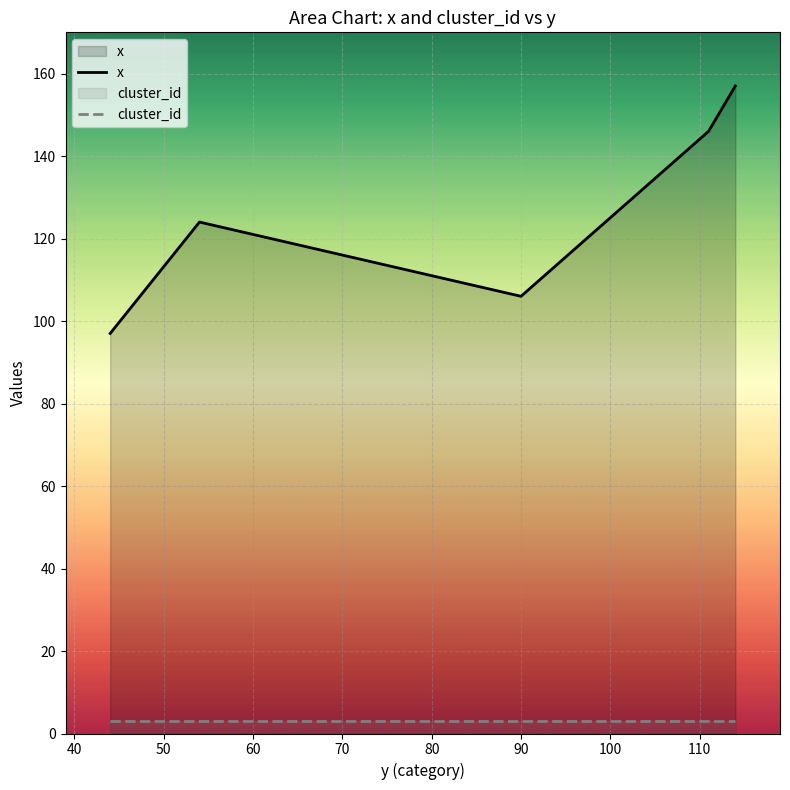

What is the highest value of the x series?

157